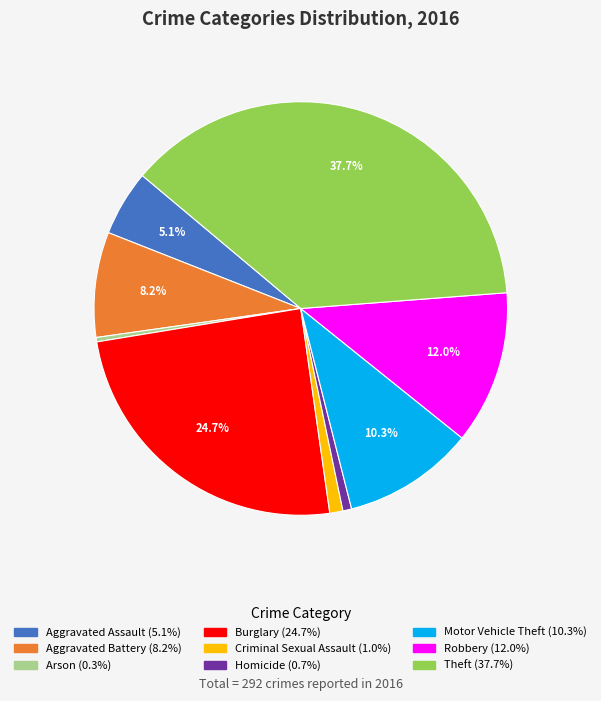

What is the largest slice in the pie chart?

Theft